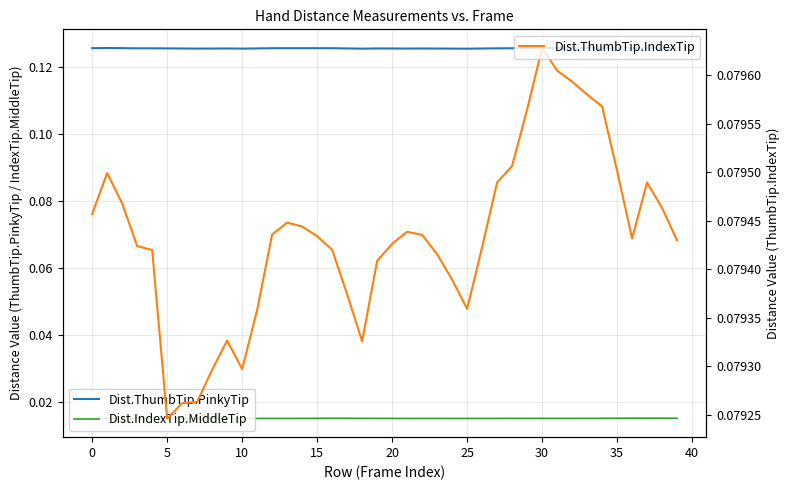

True or false: Dist.IndexTip.MiddleTip has more than 2 interior local peaks.

True